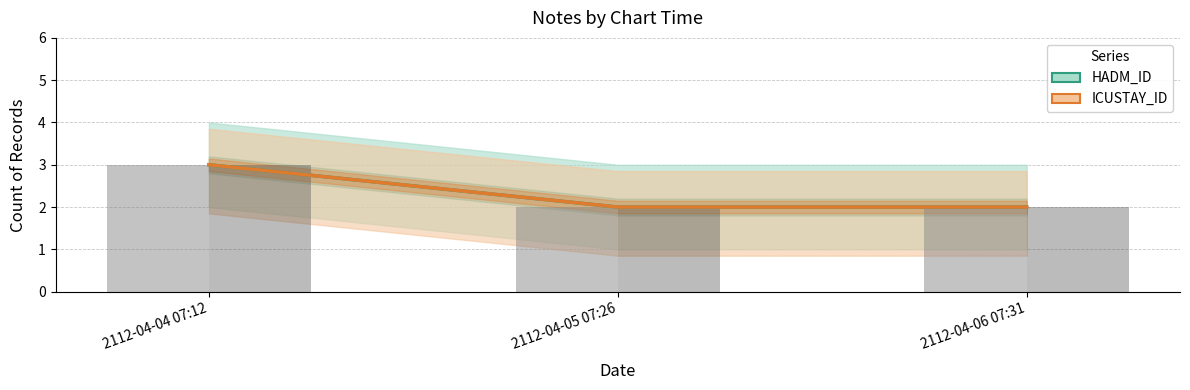

Reading left to right, list all the values displayed in this chart.

HADM_ID: 2112-04-04 07:12=3	2112-04-05 07:26=2	2112-04-06 07:31=2
ICUSTAY_ID: 2112-04-04 07:12=3	2112-04-05 07:26=2	2112-04-06 07:31=2
HADM_ID count: 2112-04-04 07:12=3	2112-04-05 07:26=2	2112-04-06 07:31=2
ICUSTAY_ID count: 2112-04-04 07:12=3	2112-04-05 07:26=2	2112-04-06 07:31=2